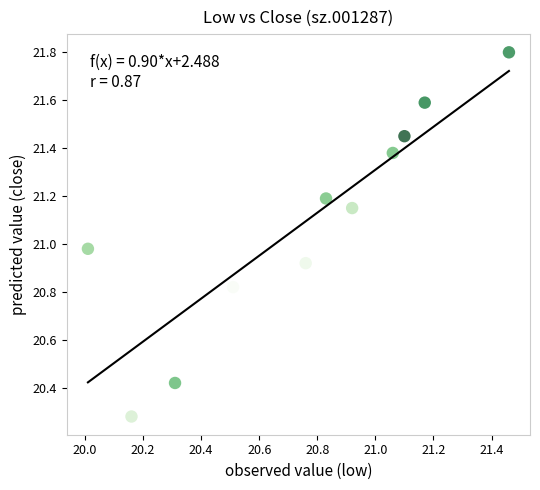

What is the range of X values (max minus min)?

1.4